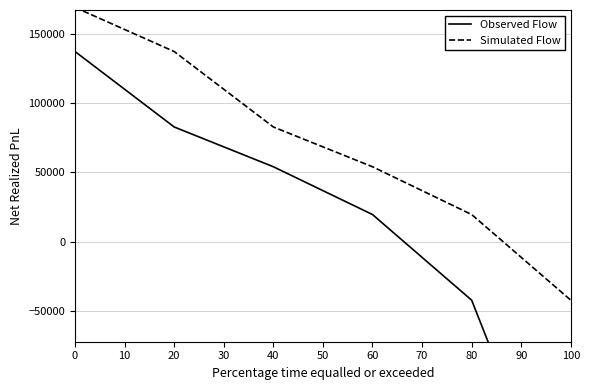

What is the maximum value for Simulated Flow?

169115.2